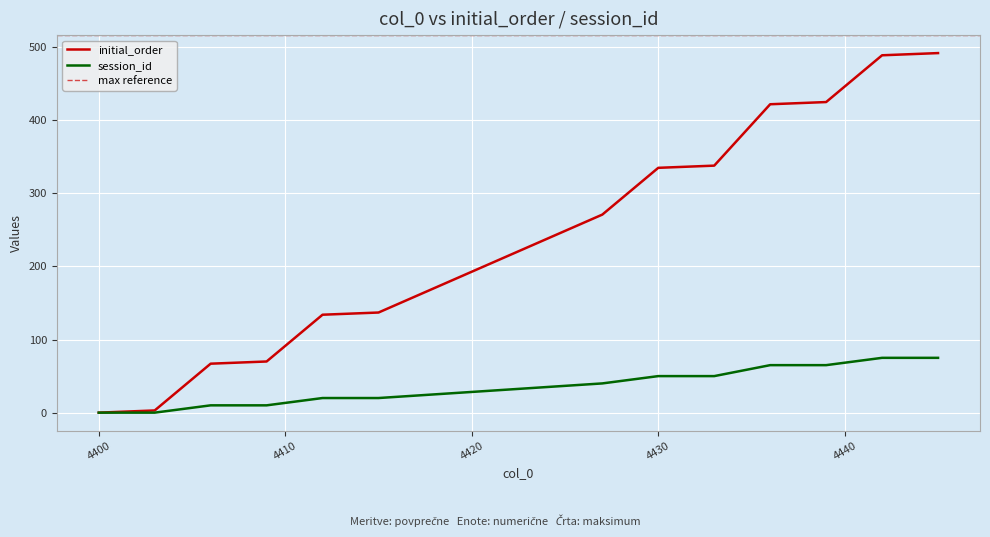

True or false: session_id and initial_order intersect in this chart.

False